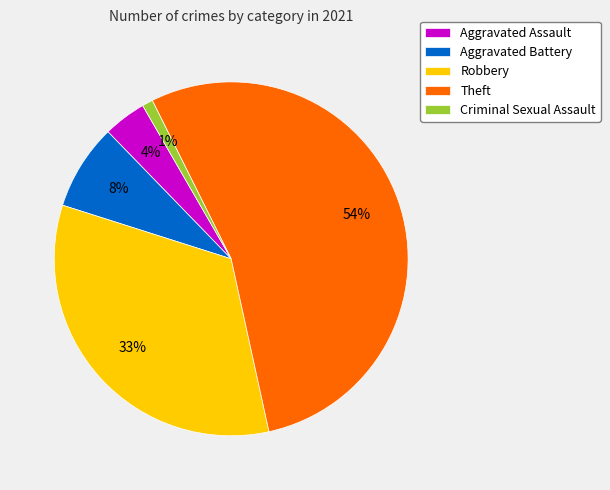

Is it true that Robbery is 33% of the pie?

True